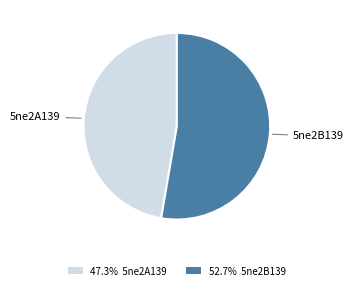

What is the ratio of the value at 47.3% 5ne2A139 to the value at 52.7% 5ne2B139?

0.9